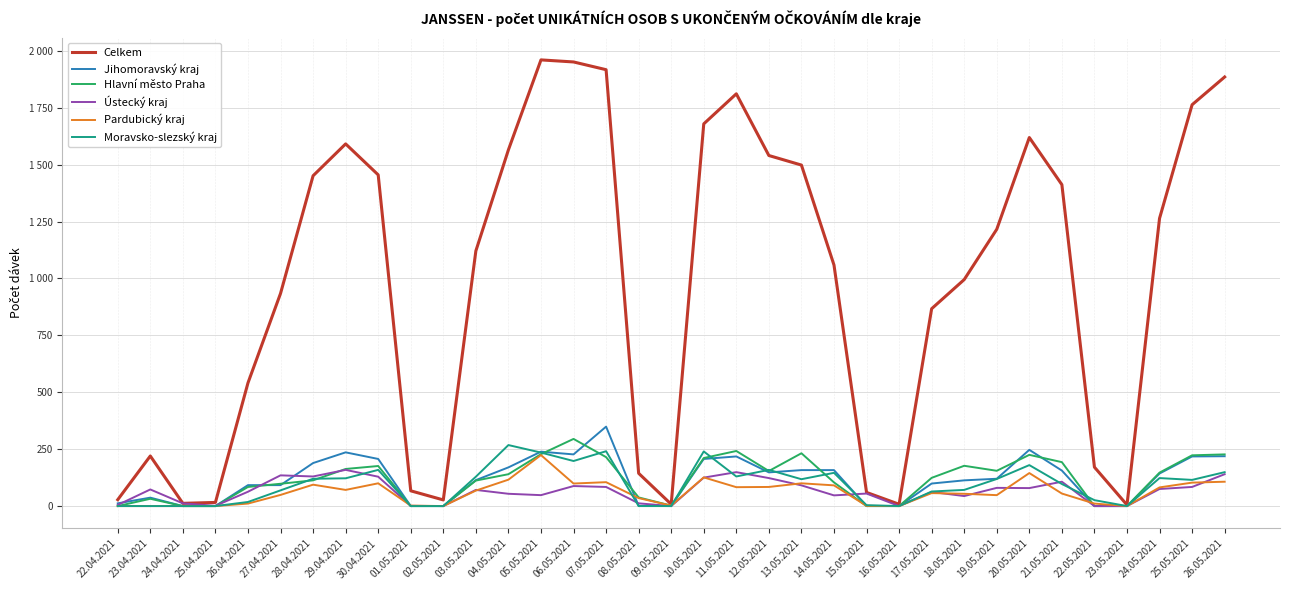

Does the chart display data point markers on the line(s)?

No